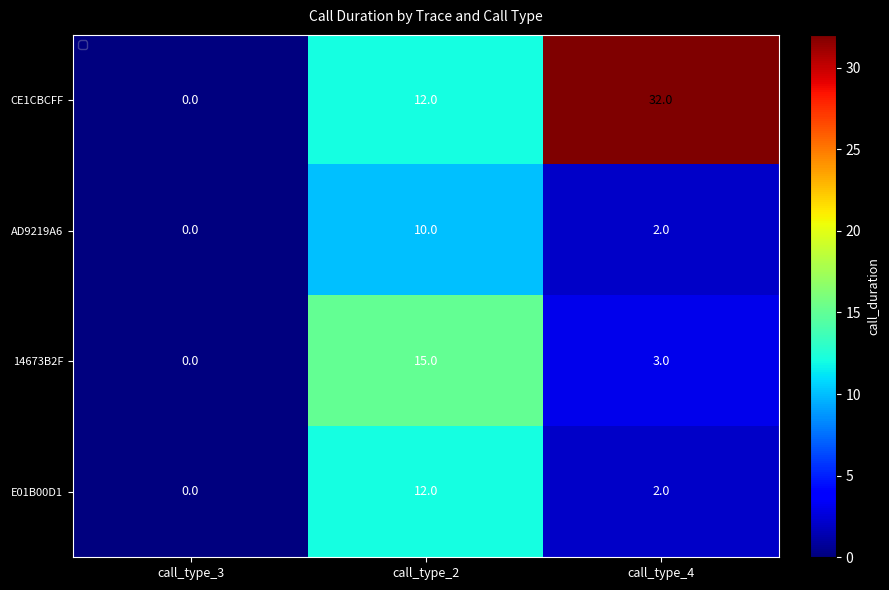

Rank the series by their maximum value, from highest to lowest.

CE1CBCFF, 14673B2F, E01B00D1, AD9219A6